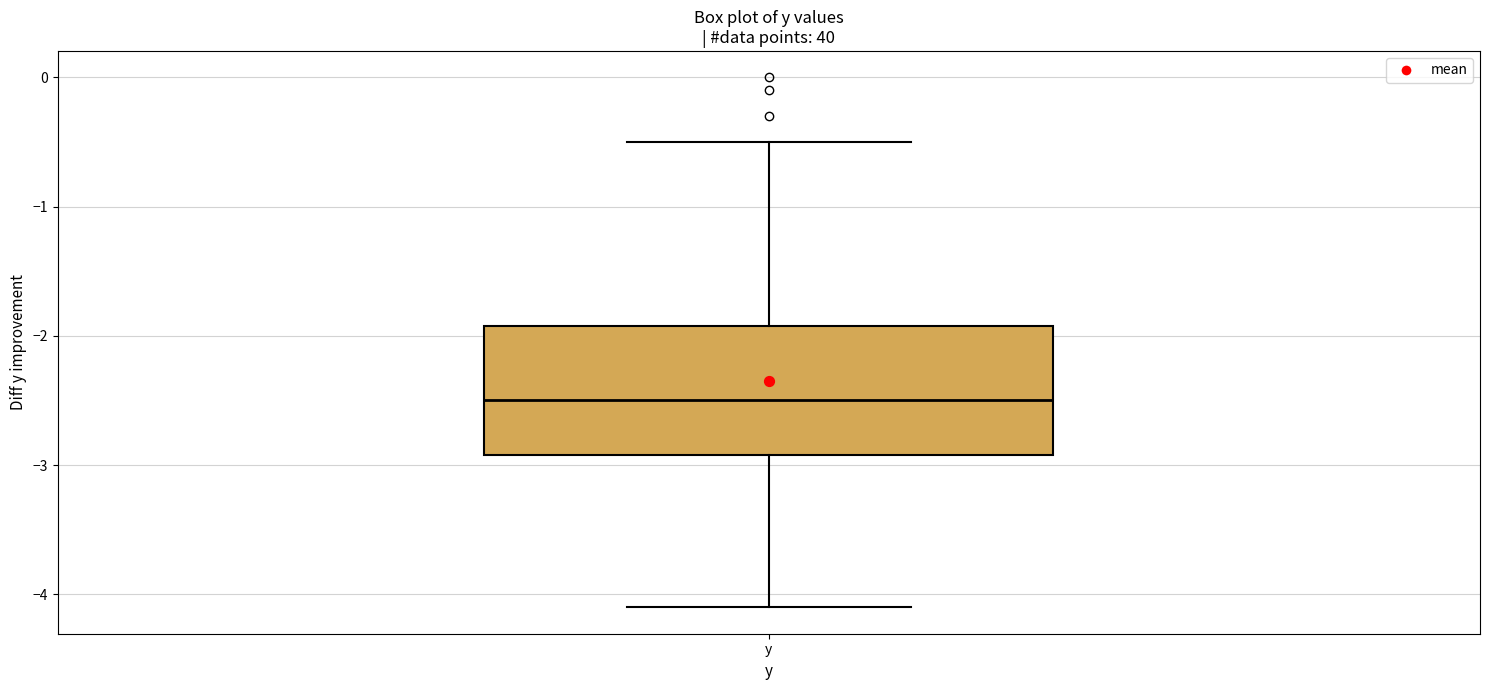

Transcribe this box plot: give where the median line is, the range the box spans, and where the two whiskers end, as read against the y-axis. The values are not printed on the chart, so give them approximately, as read against the axis.

median -2.5, box -2.9 to -1.9, whiskers -4.1 to -0.5